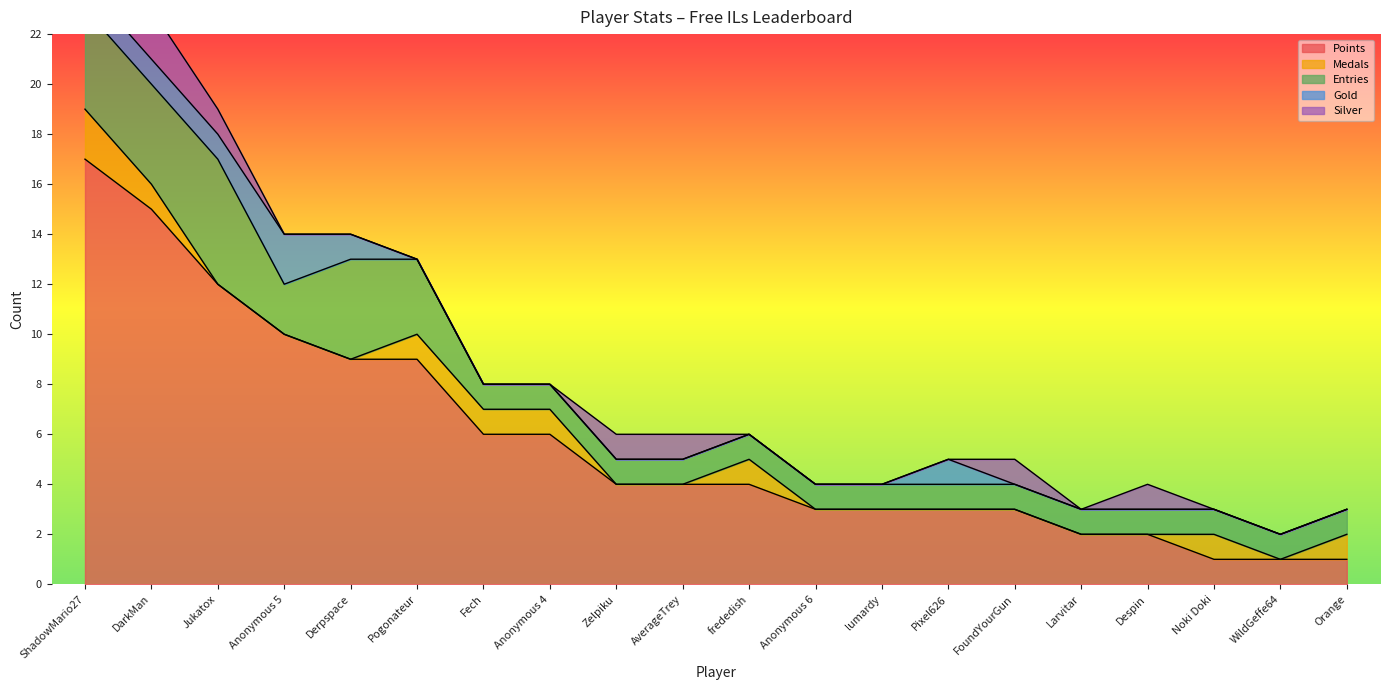

The Points series shows 16 at Jukatox. True or false?

False